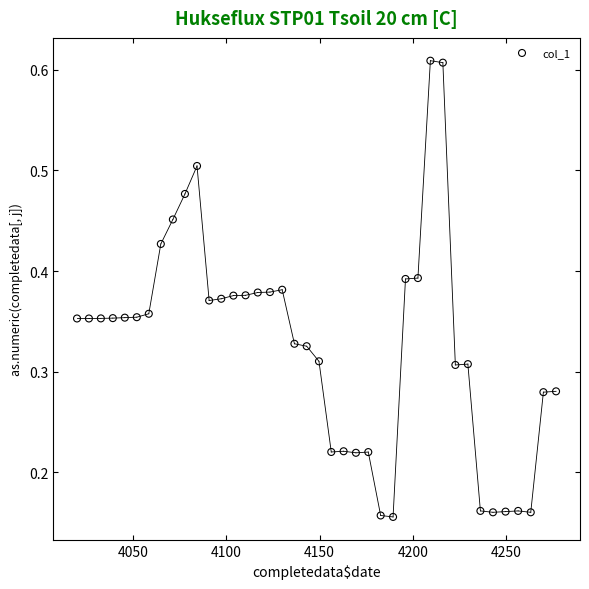

What is the range of X values (max minus min)?

256.8